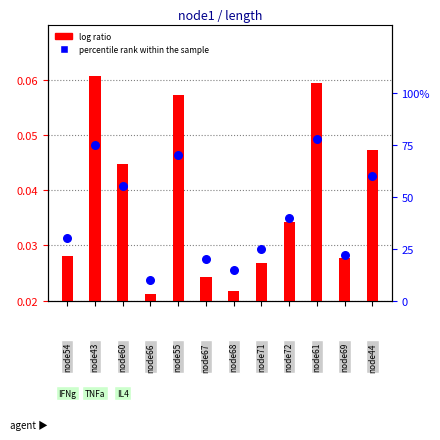

At how many categories does at least one series exceed 26?

7